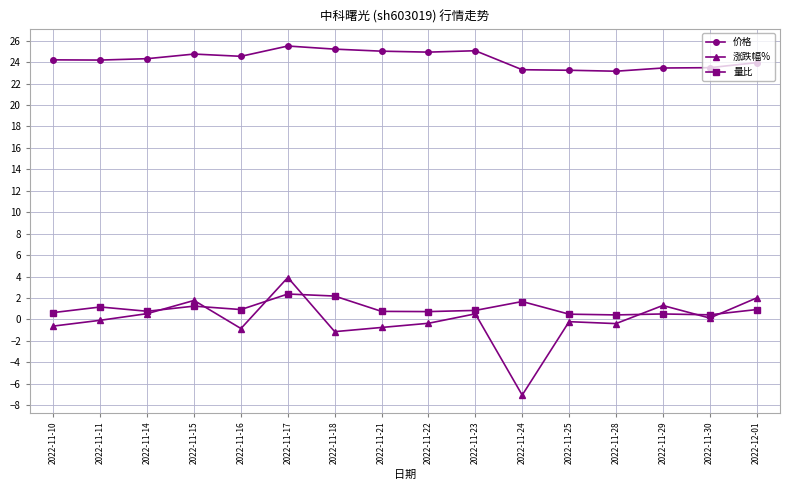

The 价格 series shows 25.1 at 2022-11-23. True or false?

True